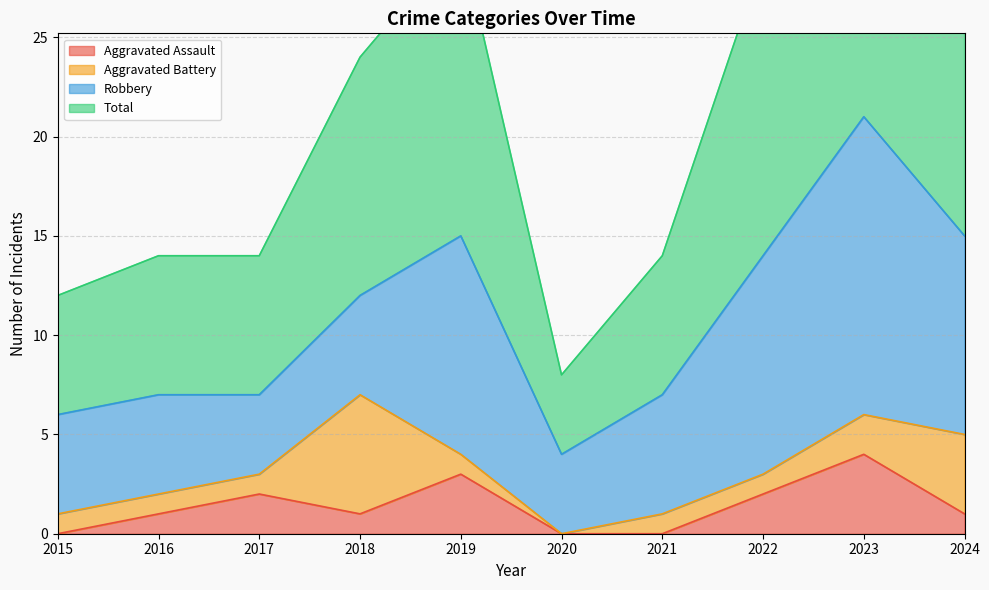

True or false: Aggravated Assault has a value of 0 at 2021.

True